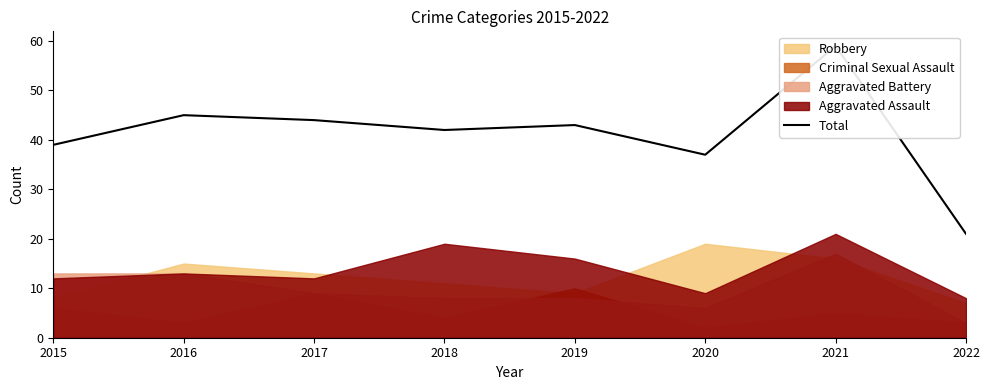

True or false: the data shows 24 at 2017.

False